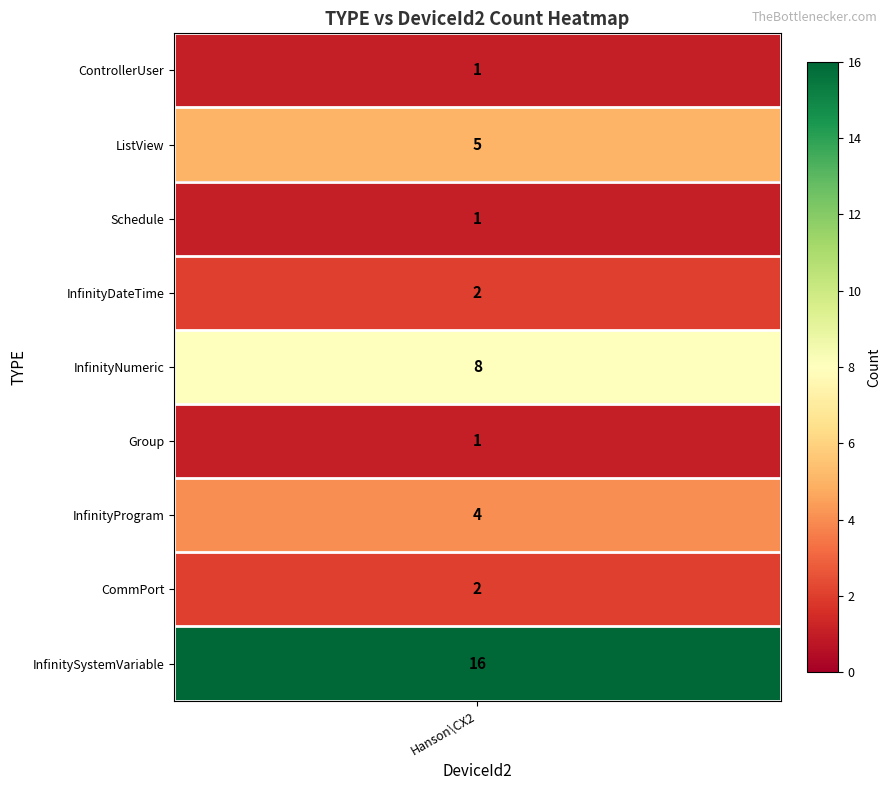

Rank the series by their maximum value, from lowest to highest.

ControllerUser, Schedule, Group, InfinityDateTime, CommPort, InfinityProgram, ListView, InfinityNumeric, InfinitySystemVariable